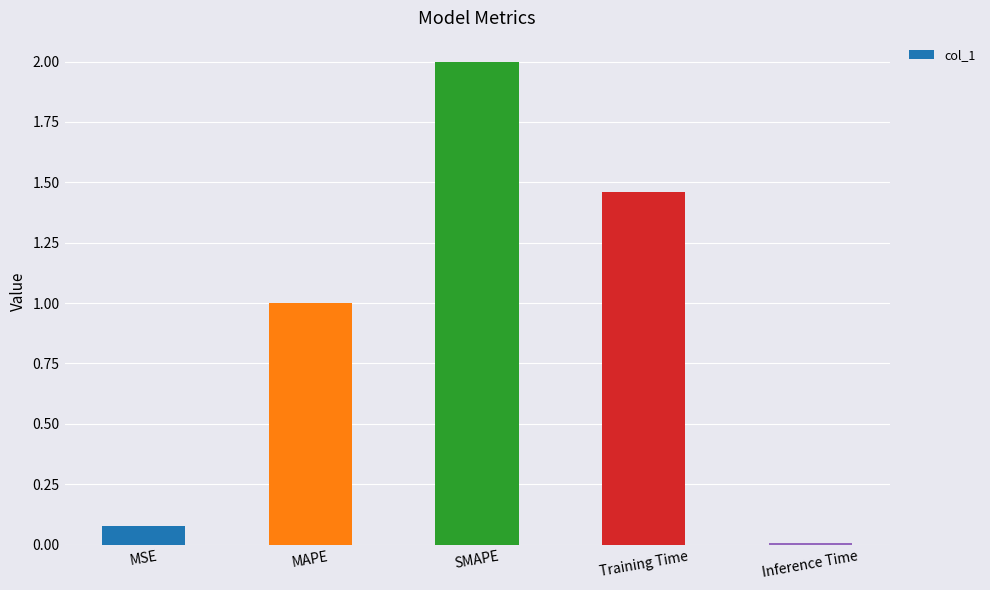

What is the label of the 1st bar from the right?

Inference Time